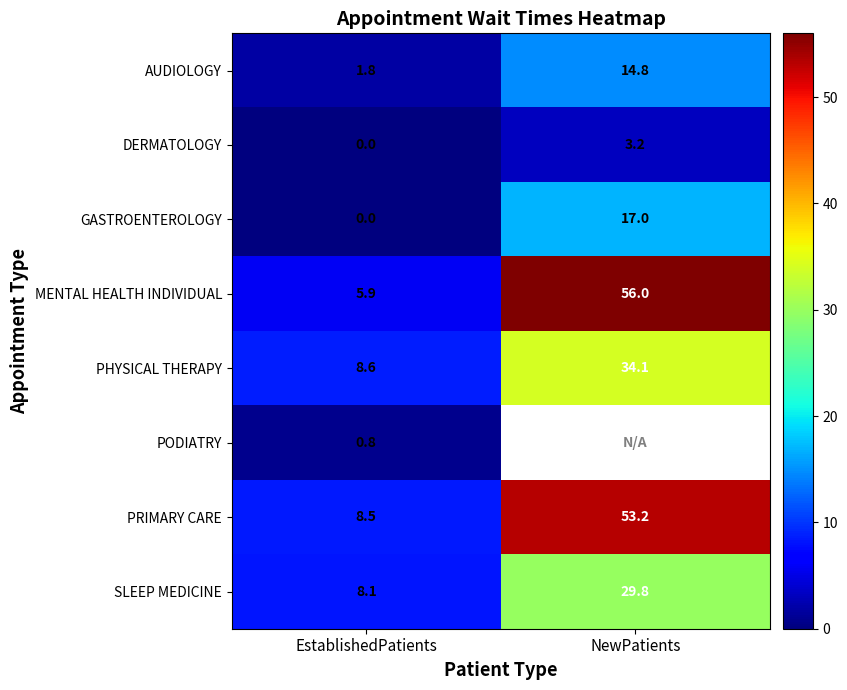

The AUDIOLOGY series shows 2.9 at EstablishedPatients. True or false?

False